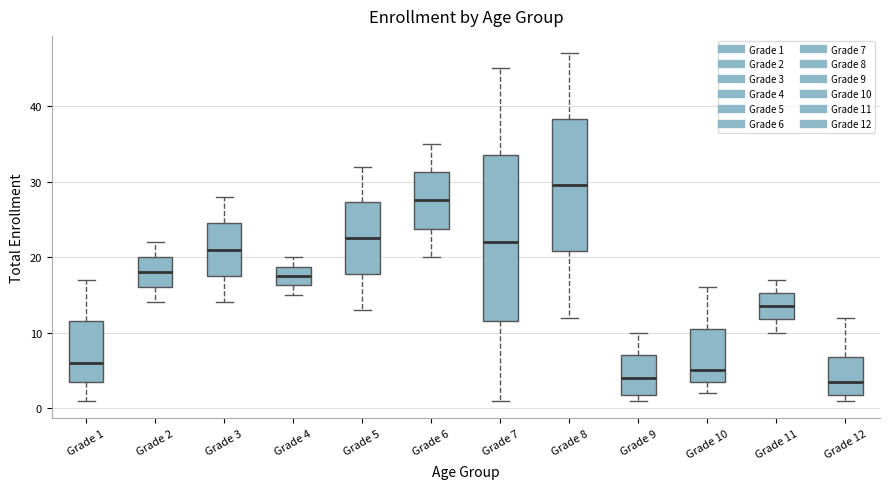

Reading left to right, transcribe this box plot: for each box, give where its median line is, the range the box spans, and where its two whiskers end, as read against the y-axis. The values are not printed on the chart, so give them approximately, as read against the axis.

Grade 1: median 6, box 4 to 12, whiskers 1 to 17
Grade 2: median 18, box 16 to 20, whiskers 14 to 22
Grade 3: median 21, box 18 to 25, whiskers 14 to 28
Grade 4: median 18, box 16 to 19, whiskers 15 to 20
Grade 5: median 23, box 18 to 27, whiskers 13 to 32
Grade 6: median 28, box 24 to 31, whiskers 20 to 35
Grade 7: median 22, box 12 to 34, whiskers 1 to 45
Grade 8: median 30, box 21 to 38, whiskers 12 to 47
Grade 9: median 4, box 2 to 7, whiskers 1 to 10
Grade 10: median 5, box 4 to 11, whiskers 2 to 16
Grade 11: median 14, box 12 to 15, whiskers 10 to 17
Grade 12: median 4, box 2 to 7, whiskers 1 to 12